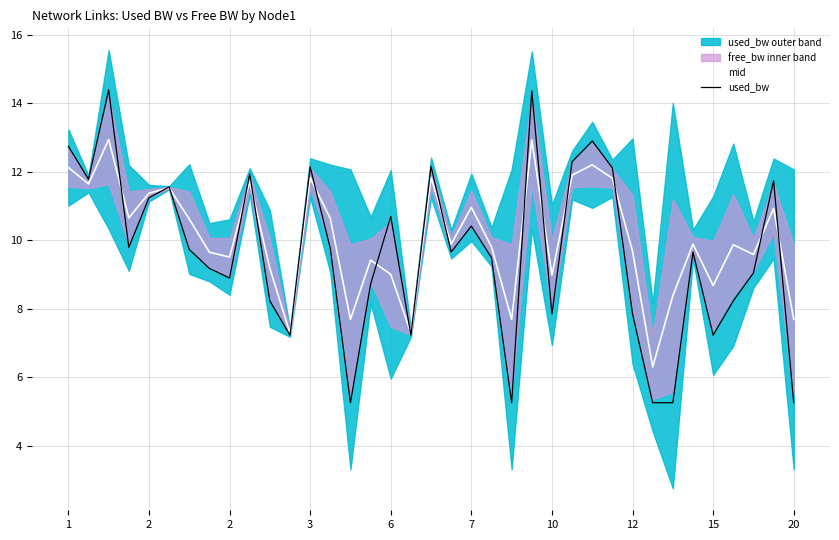

Is the value of mid at 29 greater than the value of used_bw at 22?

Yes